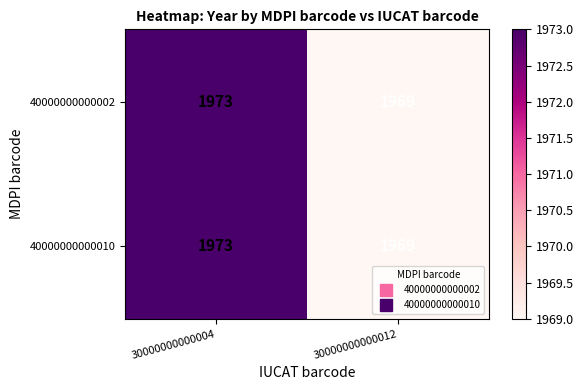

What is the approximate value of 40000000000010 at 30000000000004?

1973